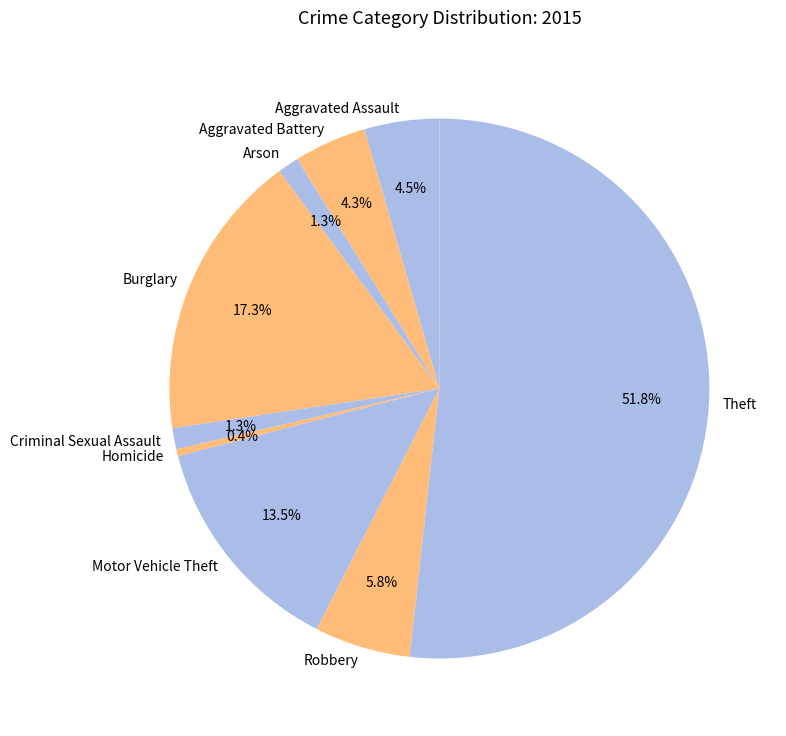

Is it true that Arson is 1% of the pie?

True